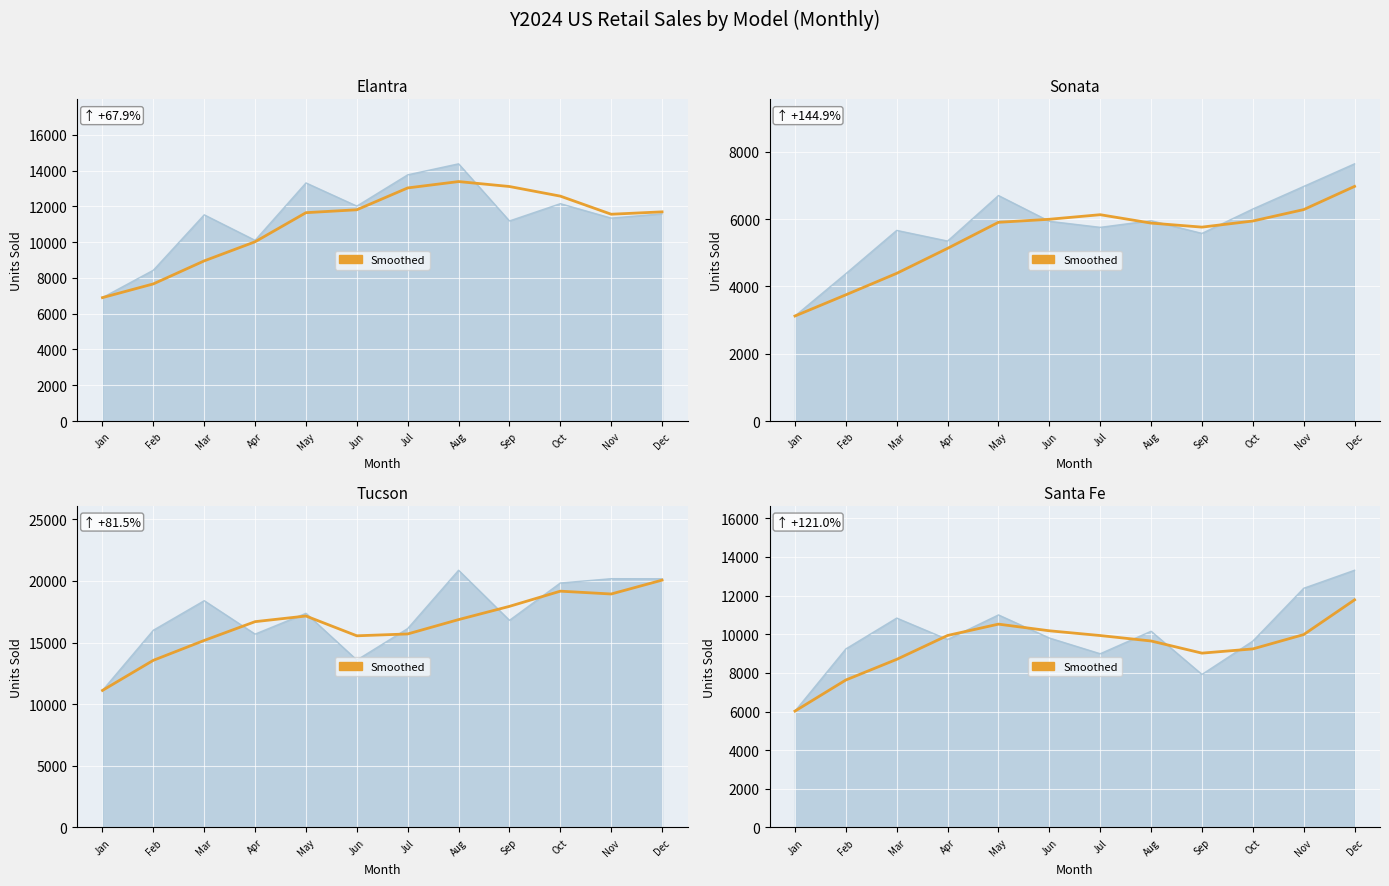

What is the sum of all Smoothed values?

112569.3